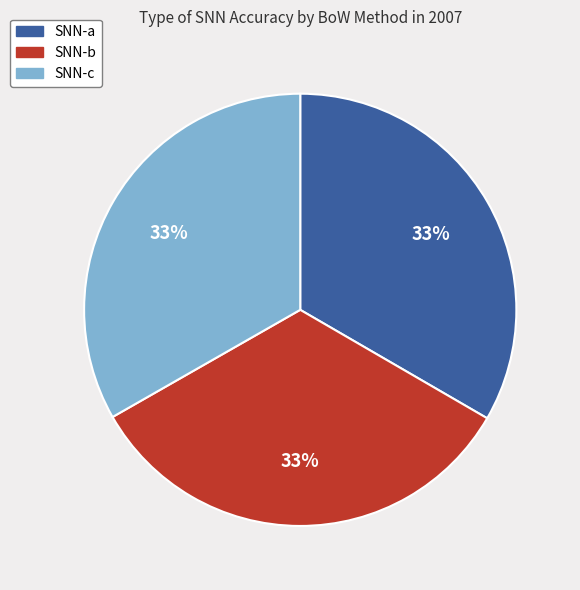

To the nearest percent, what is the average slice percentage?

33%